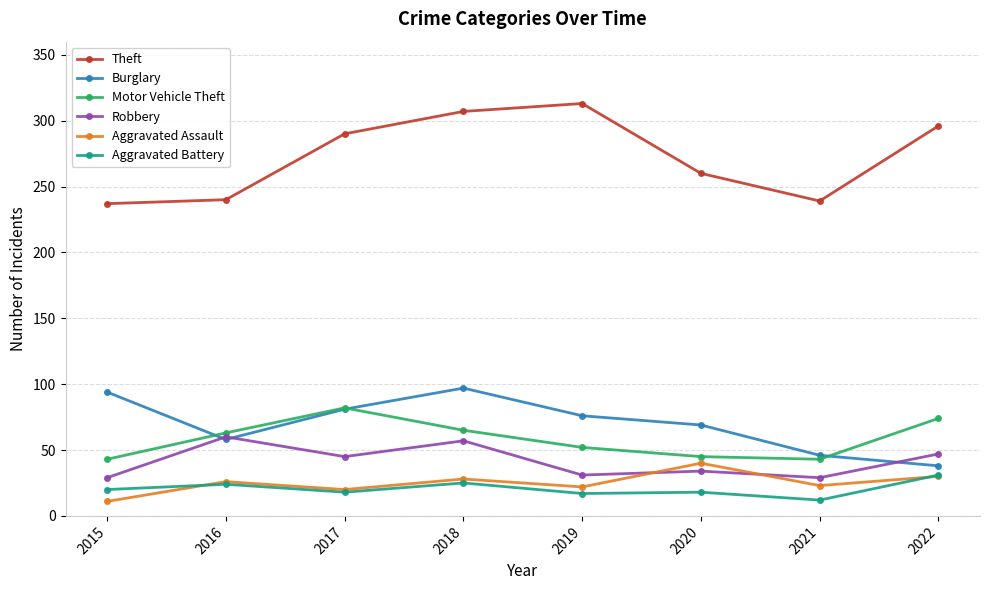

True or false: Theft has a value of 313 at 2019.

True